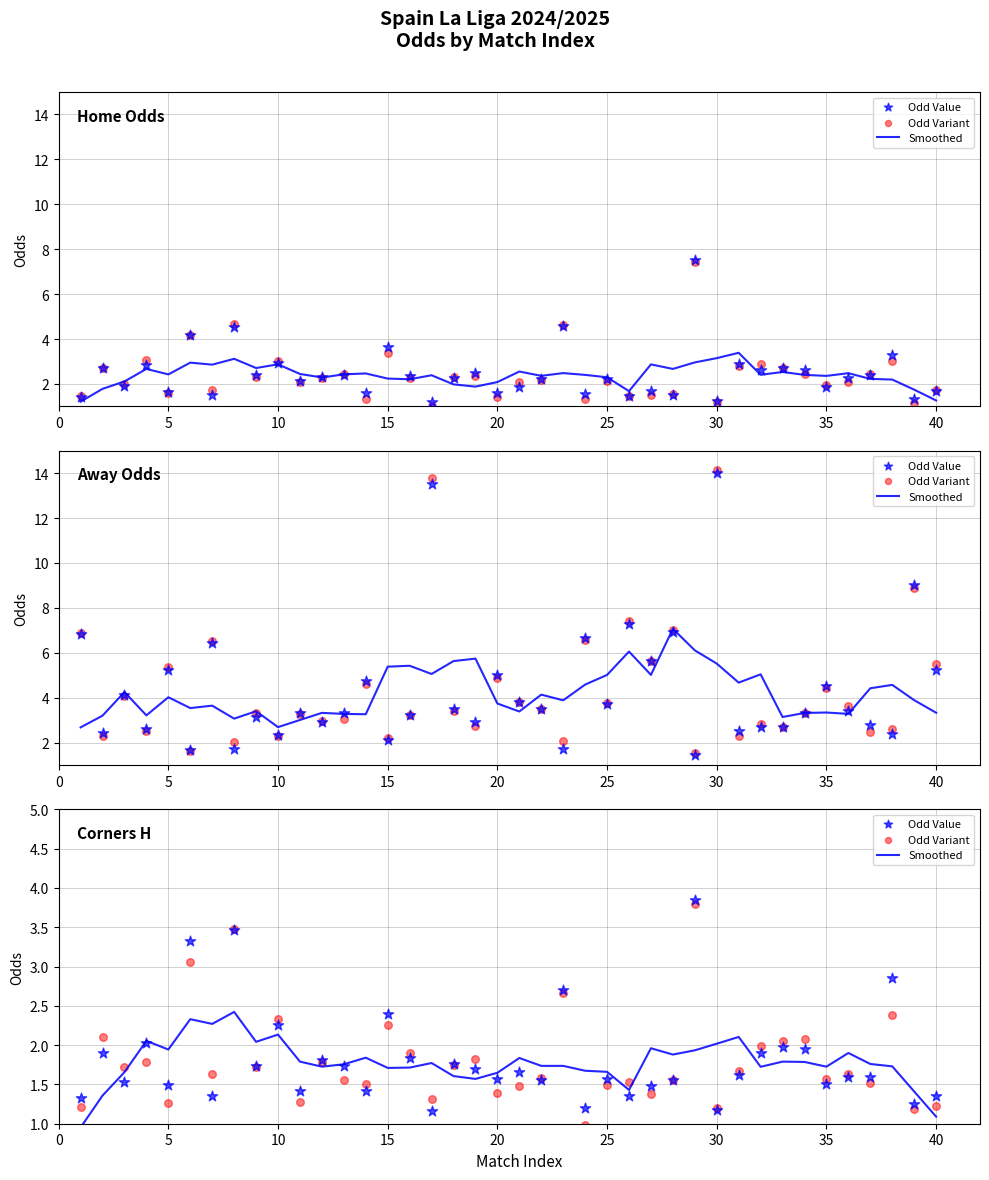

What is the total value across all series at 28?

9.6